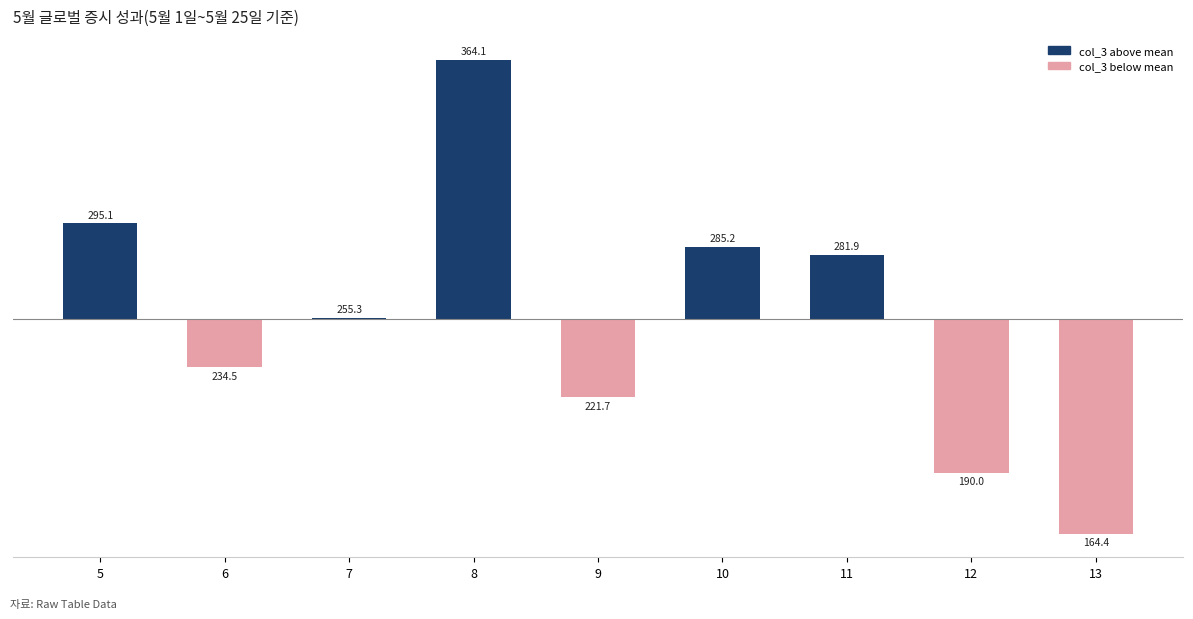

How many data points are less than 0?

4